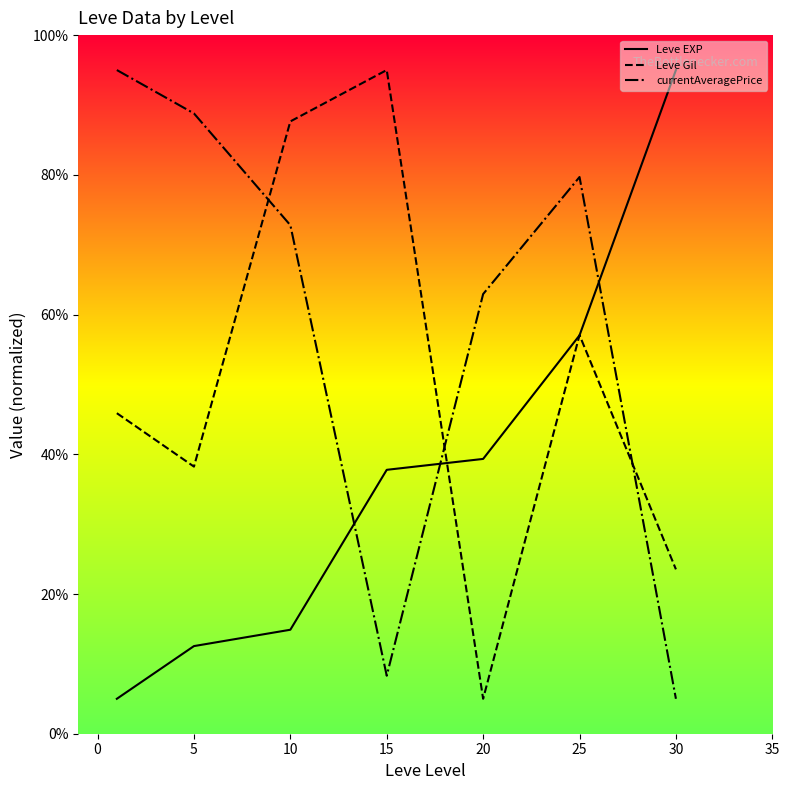

Is this an area chart (filled region under the line)?

No